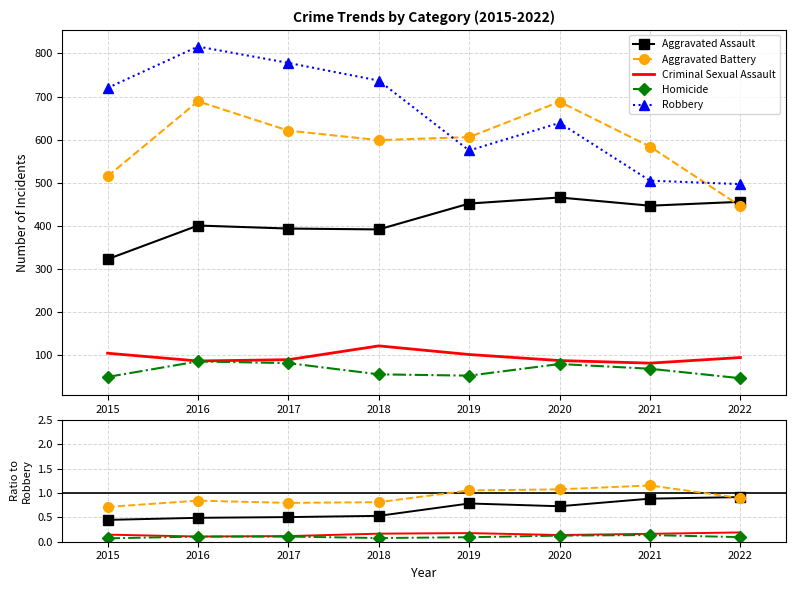

The value of Robbery at 2022 is 316. True or false?

False